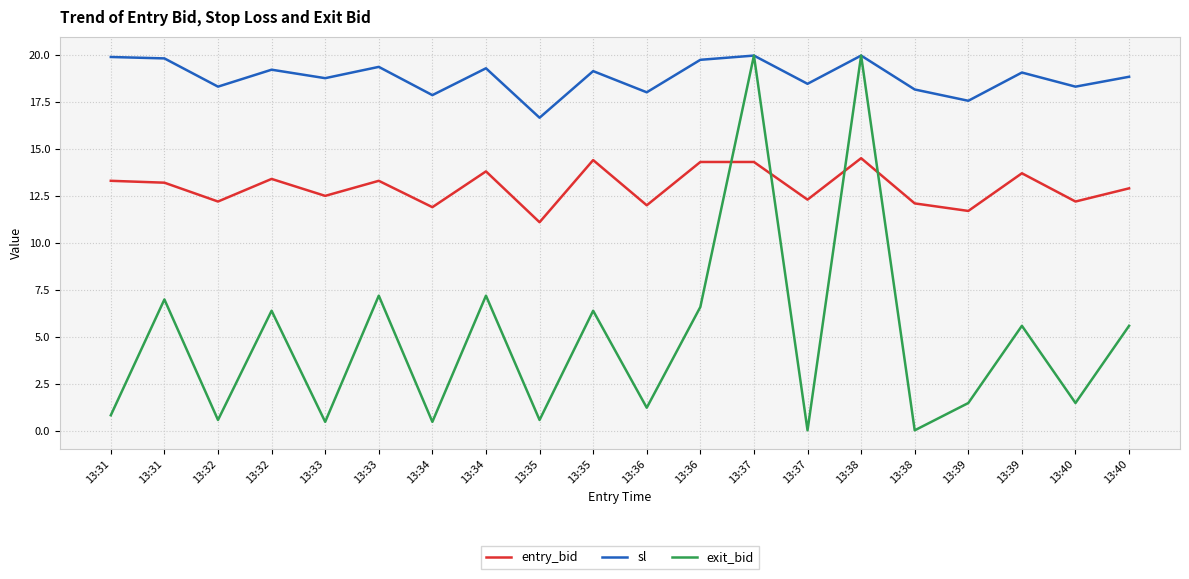

Reading right to left, list all the values displayed in this chart.

entry_bid: 13:40=12.9	13:40=12.2	13:39=13.7	13:39=11.7	13:38=12.1	13:38=14.5	13:37=12.3	13:37=14.3	13:36=14.3	13:36=12.0	13:35=14.4	13:35=11.1	13:34=13.8	13:34=11.9	13:33=13.3	13:33=12.5	13:32=13.4	13:32=12.2	13:31=13.2	13:31=13.3
sl: 13:40=18.8	13:40=18.3	13:39=19.1	13:39=17.6	13:38=18.1	13:38=19.9	13:37=18.4	13:37=19.9	13:36=19.7	13:36=18.0	13:35=19.1	13:35=16.6	13:34=19.3	13:34=17.9	13:33=19.4	13:33=18.8	13:32=19.2	13:32=18.3	13:31=19.8	13:31=19.9
exit_bid: 13:40=5.6	13:40=1.5	13:39=5.6	13:39=1.5	13:38=0.1	13:38=19.9	13:37=0.1	13:37=19.9	13:36=6.6	13:36=1.2	13:35=6.4	13:35=0.6	13:34=7.2	13:34=0.5	13:33=7.2	13:33=0.5	13:32=6.4	13:32=0.6	13:31=7.0	13:31=0.8